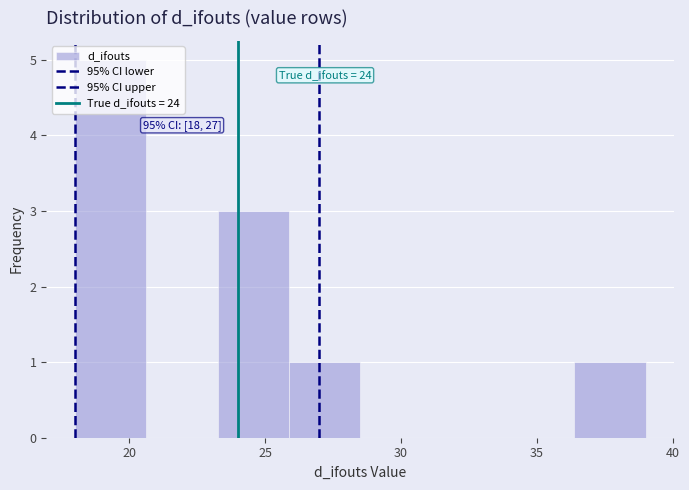

Over which range of the x-axis is the bar tallest?

18.0 to 20.5